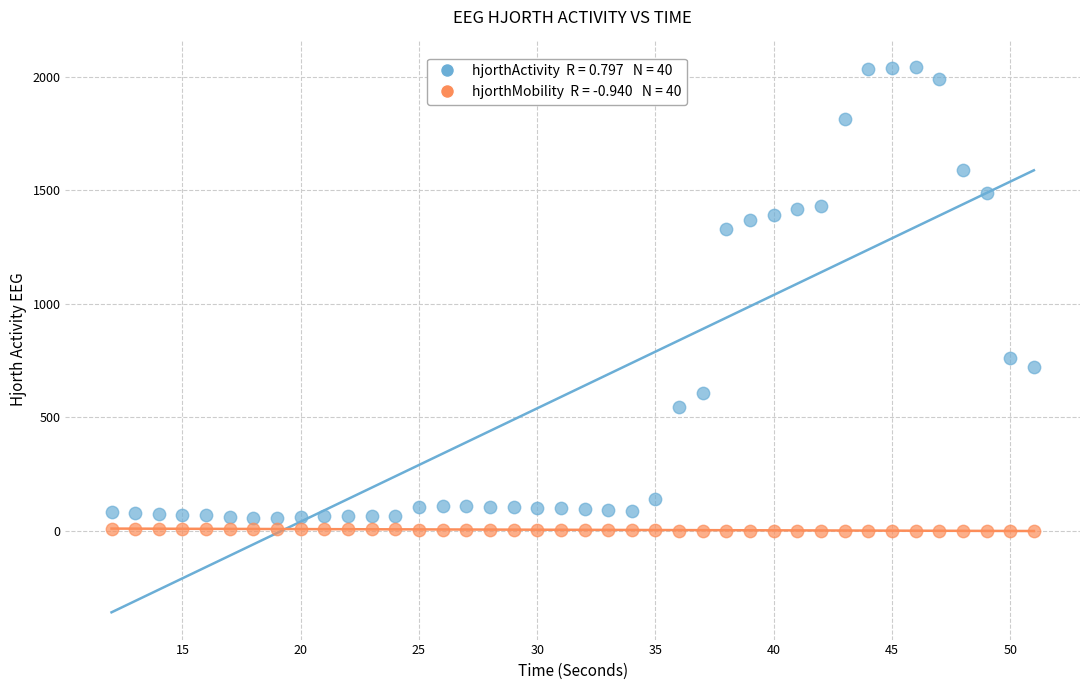

Across all series, what Y value is closest to 1021?

761.2